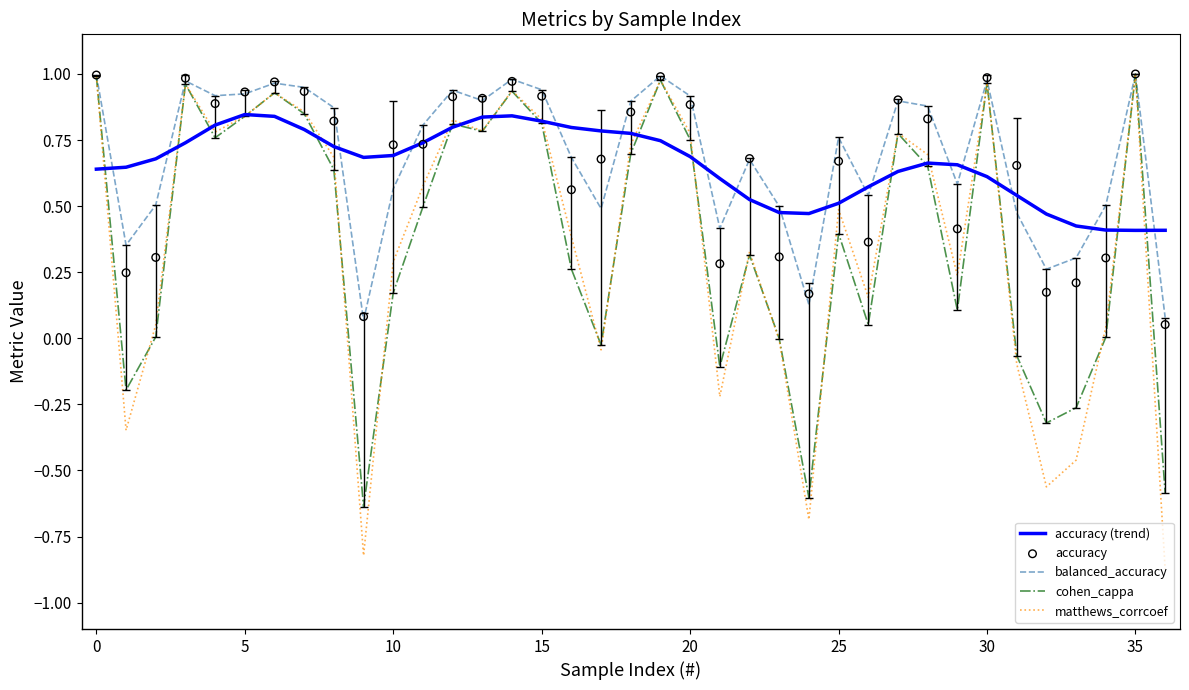

What are all the series names shown in the legend?

accuracy (trend), balanced_accuracy, cohen_cappa, matthews_corrcoef, accuracy